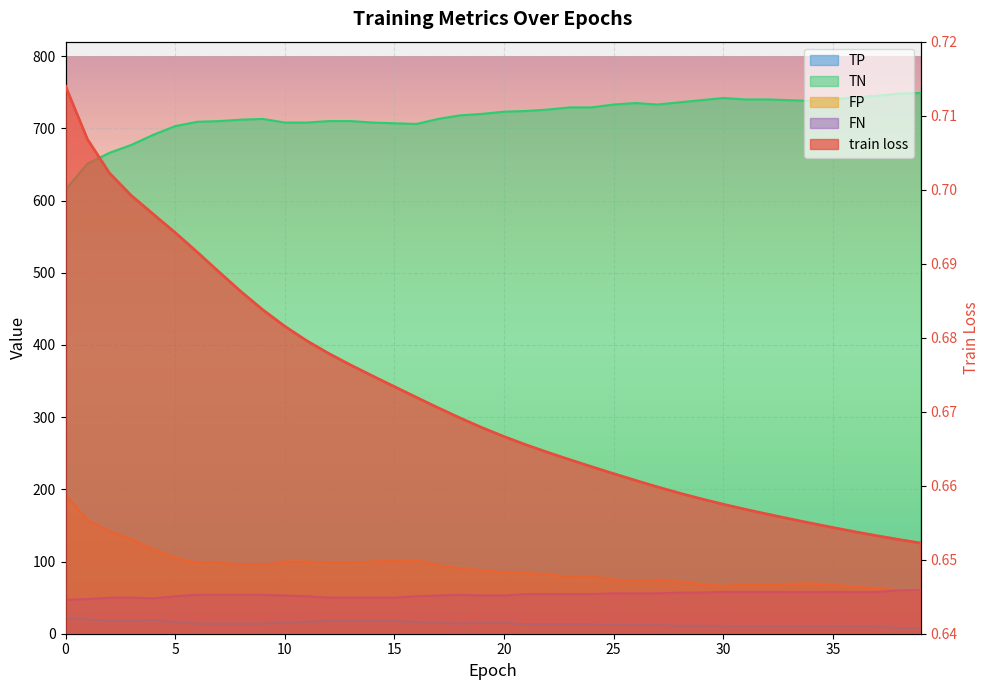

True or false: FP and TN cross at least once.

False